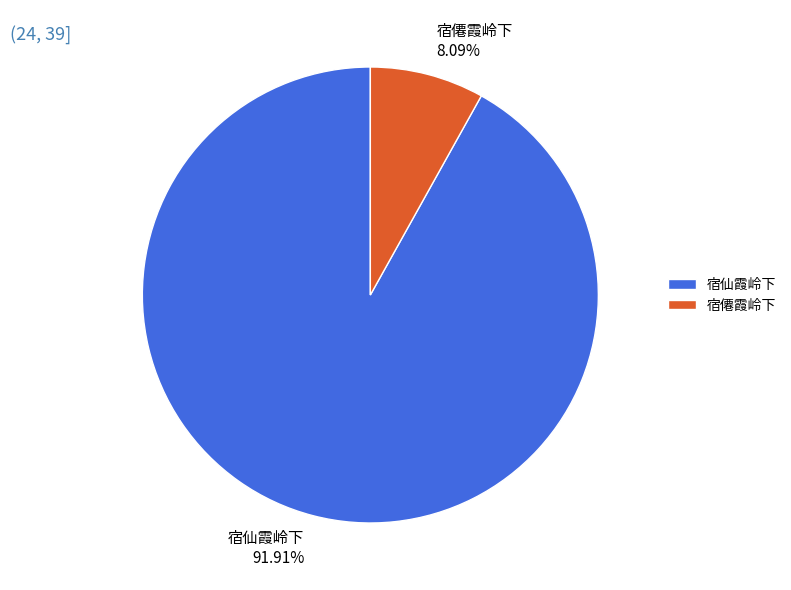

Approximately how many times larger is the value at 宿仙霞岭下 compared to 宿僊霞岭下?

11.4